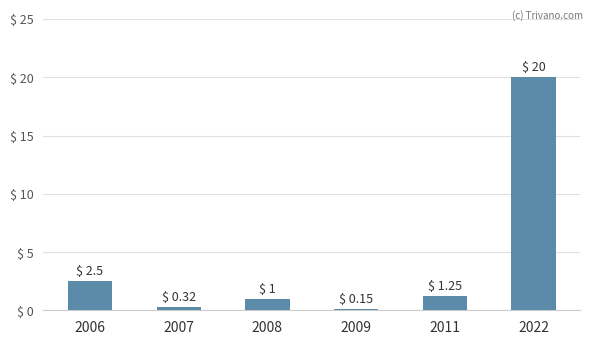

What is the difference between the values at 2022 and 2008?

19.0